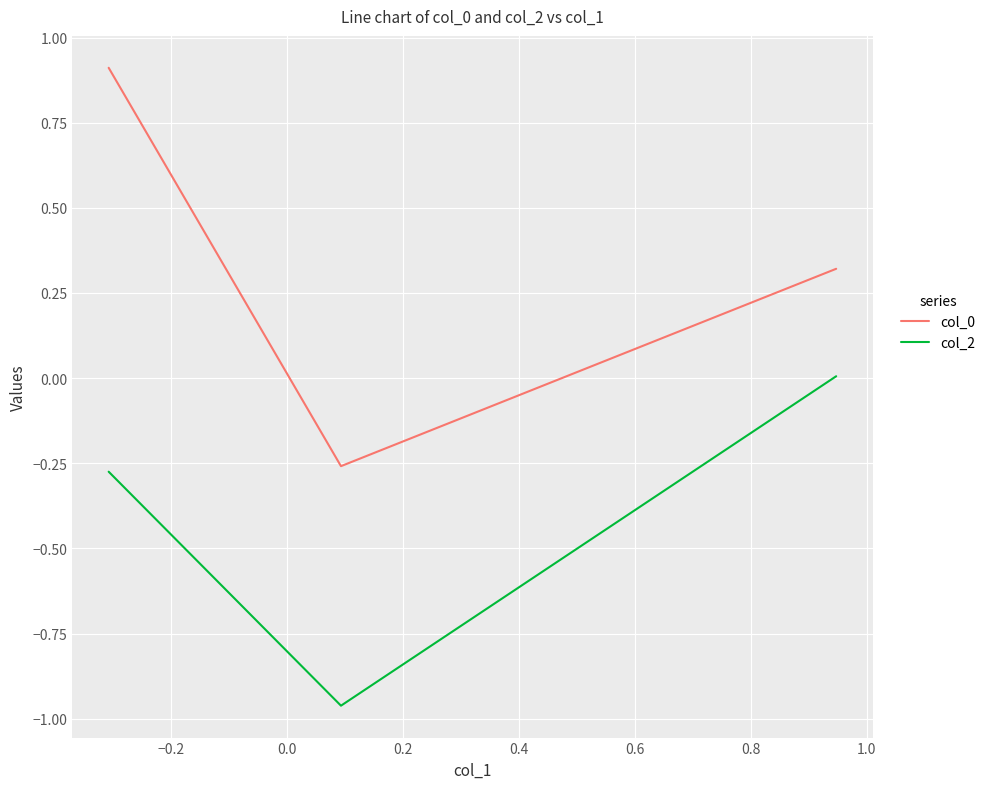

What is the maximum value shown in the chart?

0.9